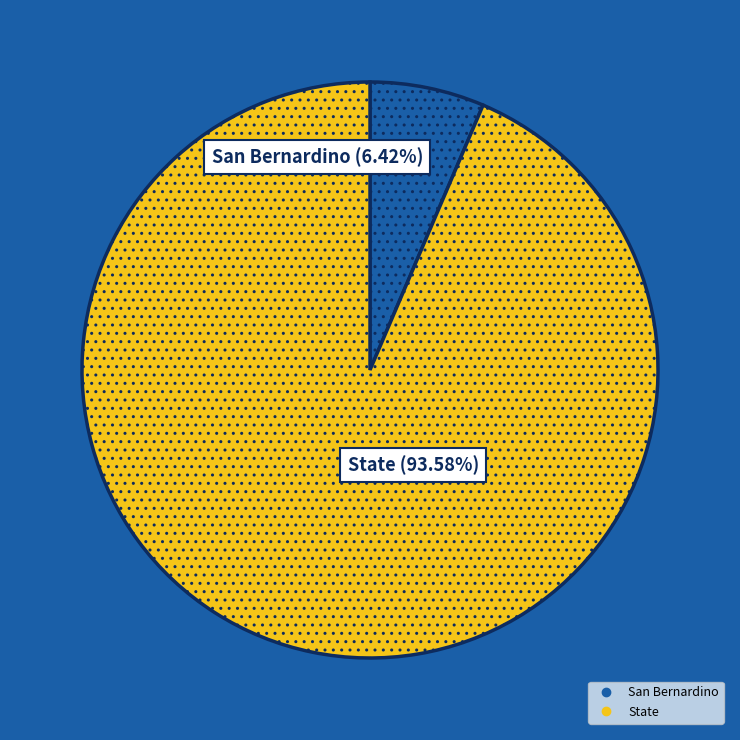

To the nearest percent, what percentage of the pie is State?

94%